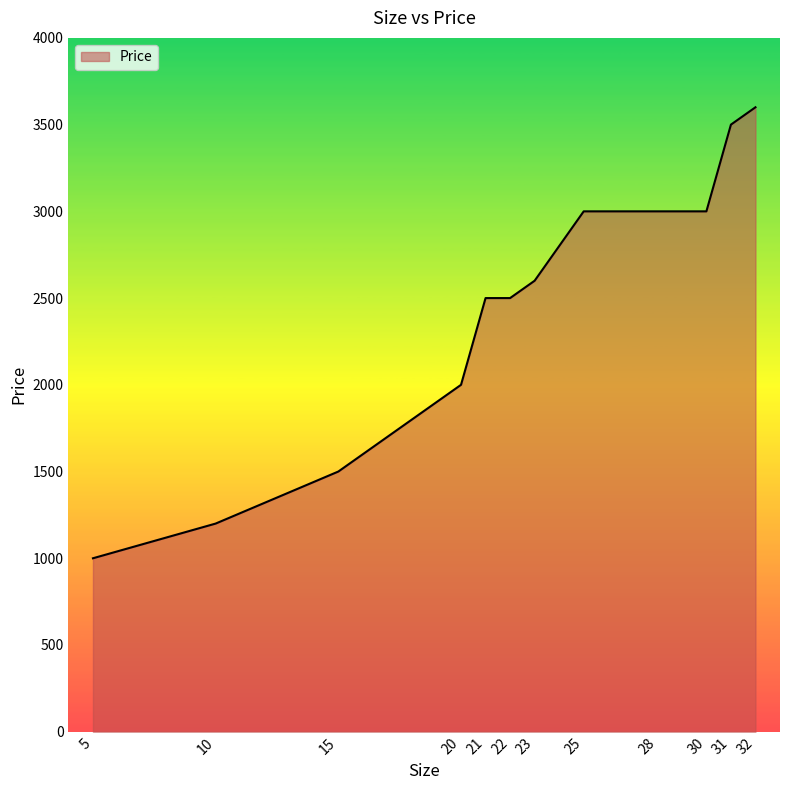

What is the change in value from 20 to 31?

+1500